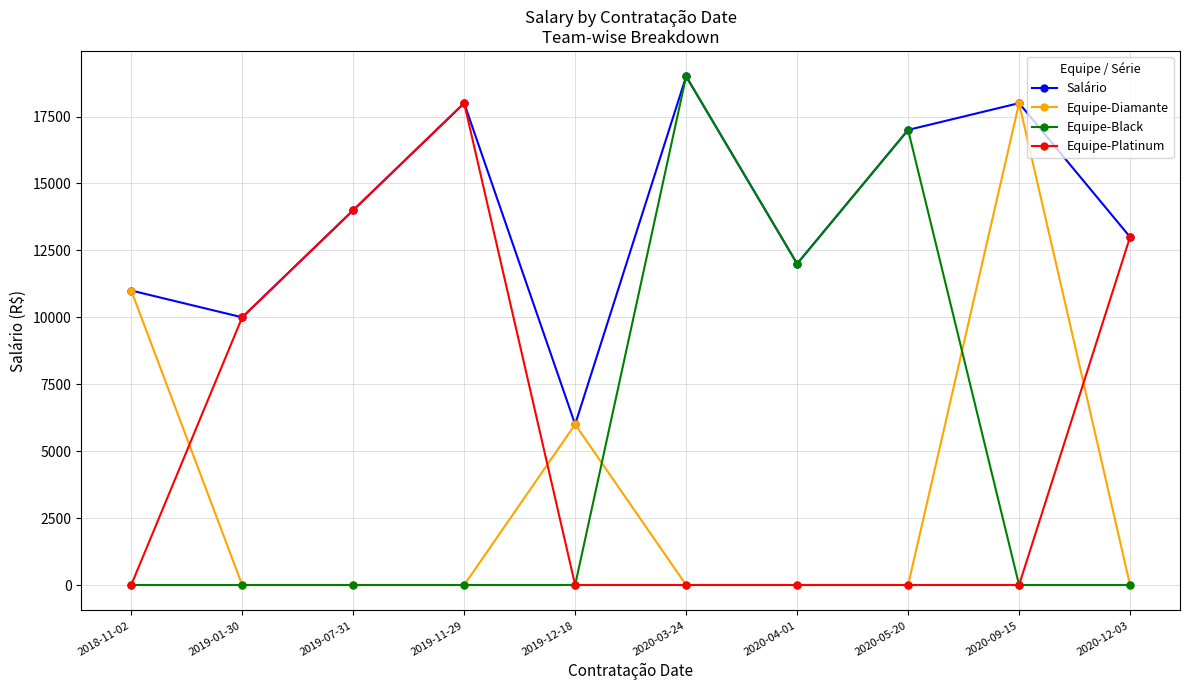

At which category is the sum across all series the highest?

2020-03-24